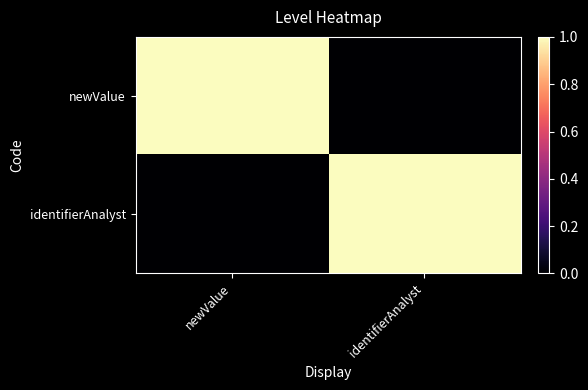

At identifierAnalyst, list the series in order from largest to smallest.

identifierAnalyst, newValue